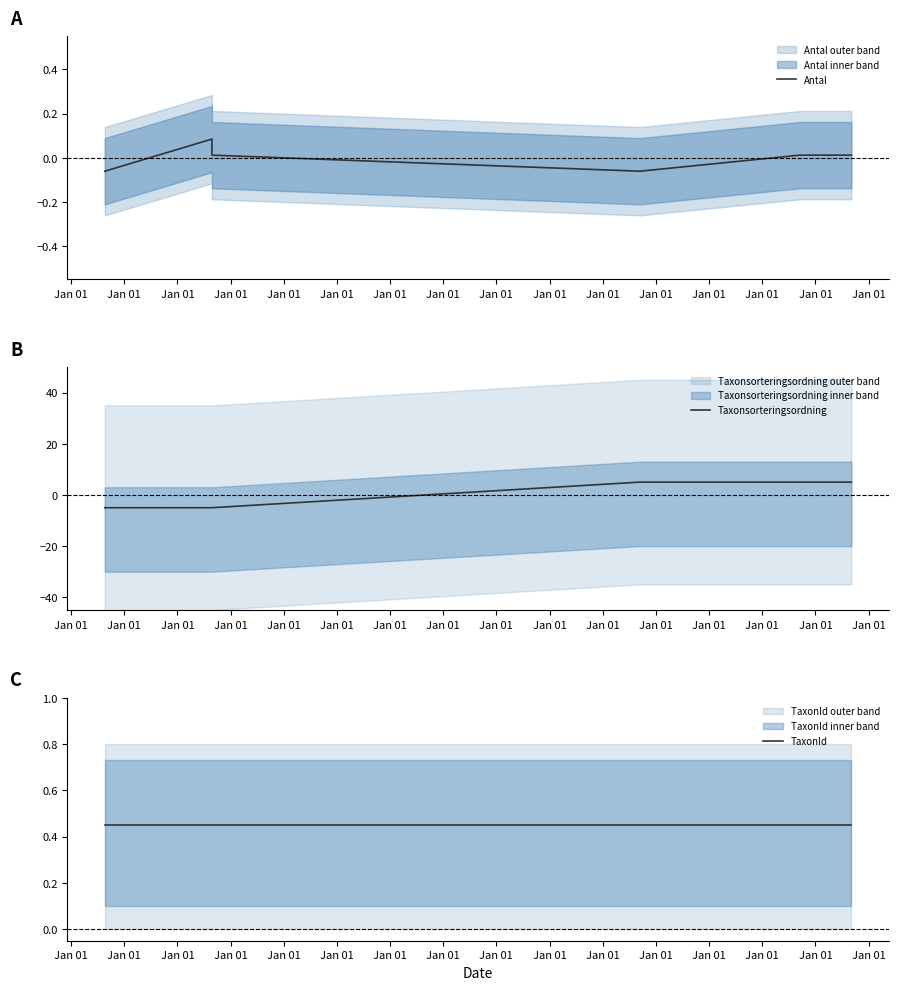

Reading right to left, what are all the values shown in this chart?

Antal: 0.0	0.0	-0.1	0.0	0.1	-0.1
Taxonsorteringsordning: 5.0	5.0	5.0	-5.0	-5.0	-5.0
TaxonId: 0.5	0.5	0.5	0.5	0.5	0.5